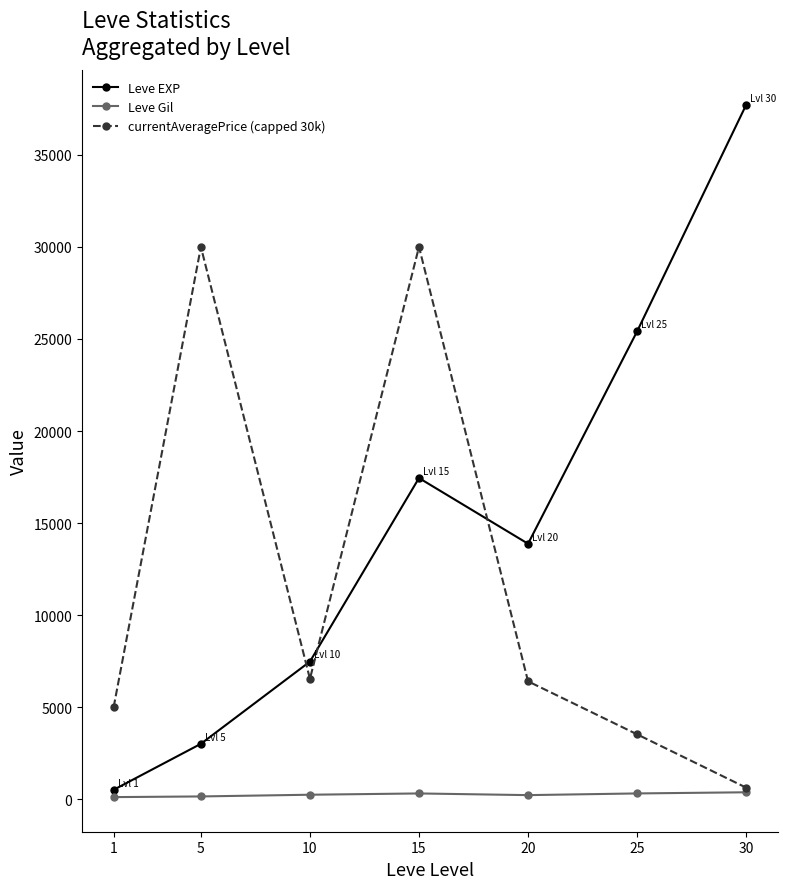

At how many categories does at least one series exceed 33069?

1